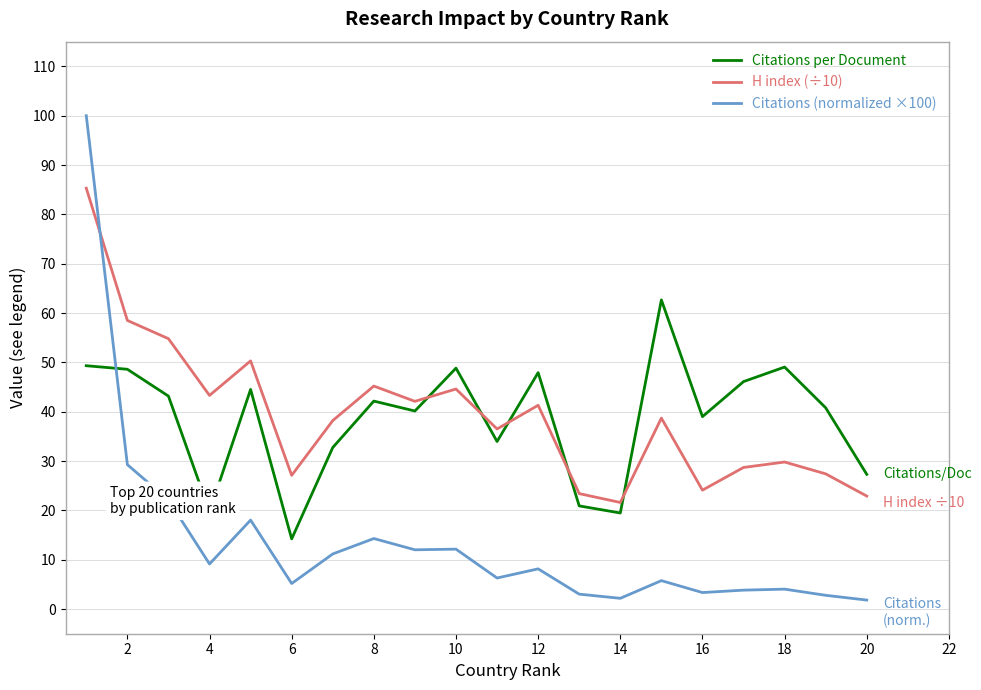

True or false: Citations (normalized ×100) and Citations per Document cross at least once.

True